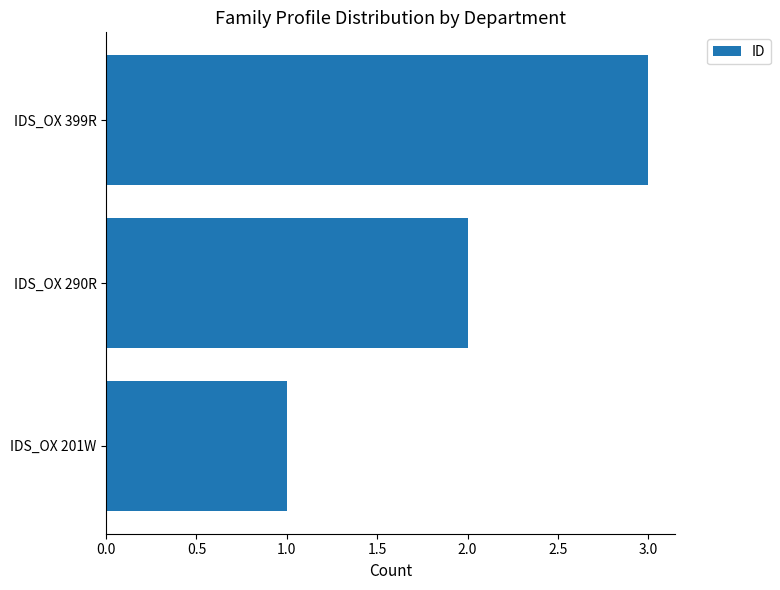

Which category has the highest value across all series?

IDS_OX 399R